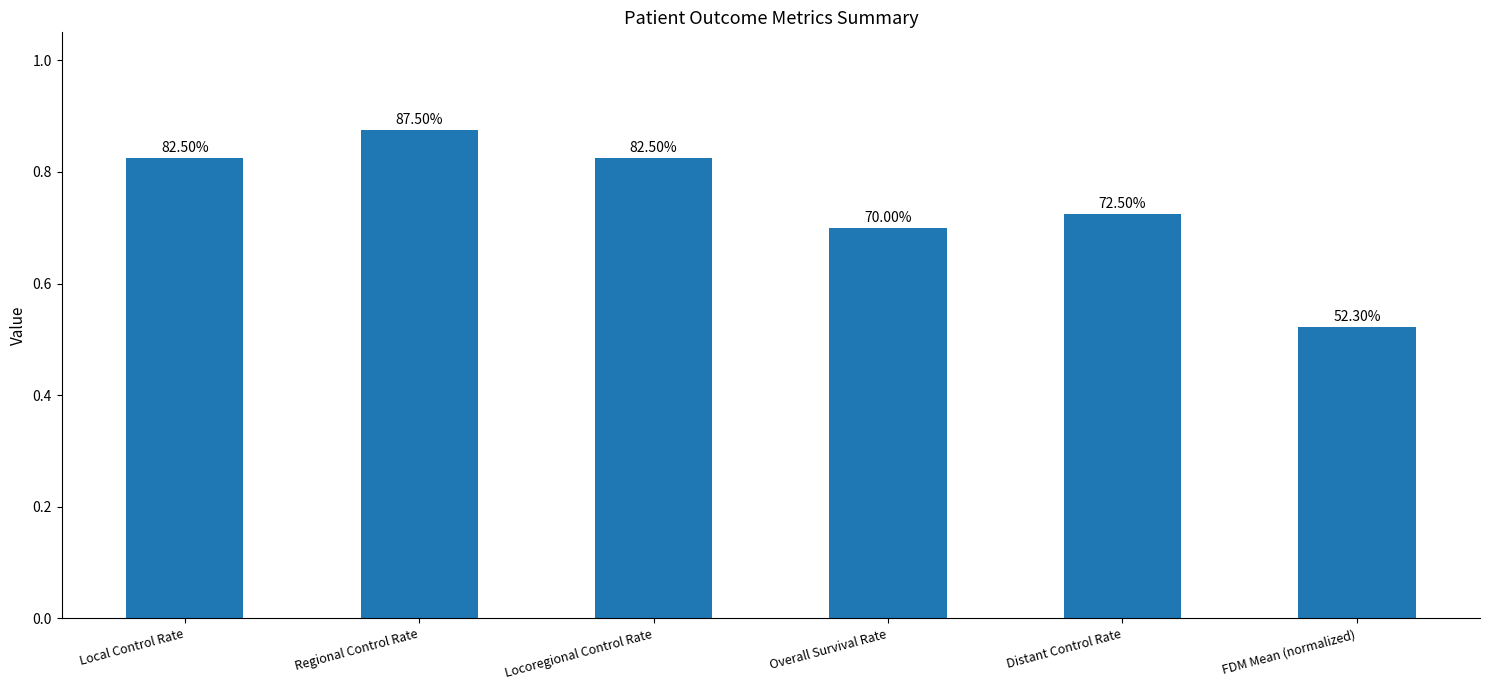

Reading left to right, what are all the values shown in this chart?

0.8	0.9	0.8	0.7	0.7	0.5